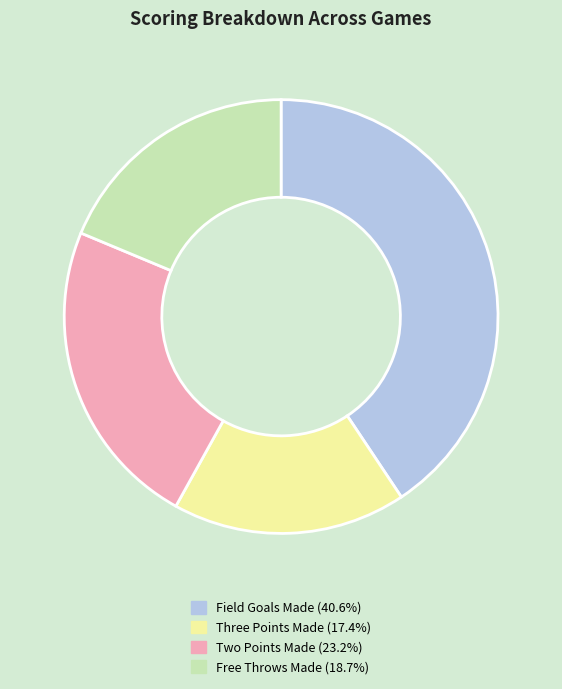

Is there any slice that represents more than half of the pie?

No